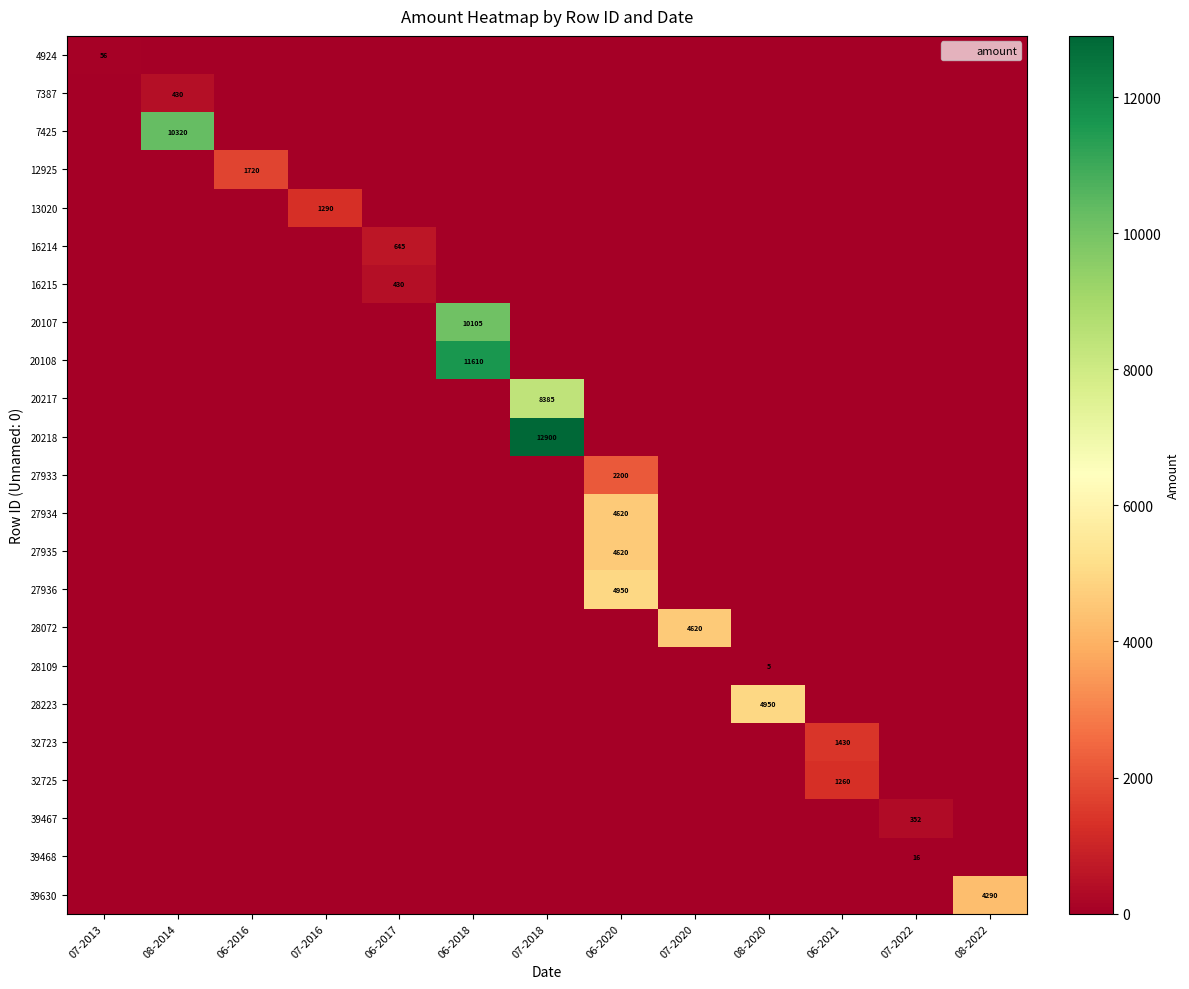

What is the total value across all series at 07-2022?

368